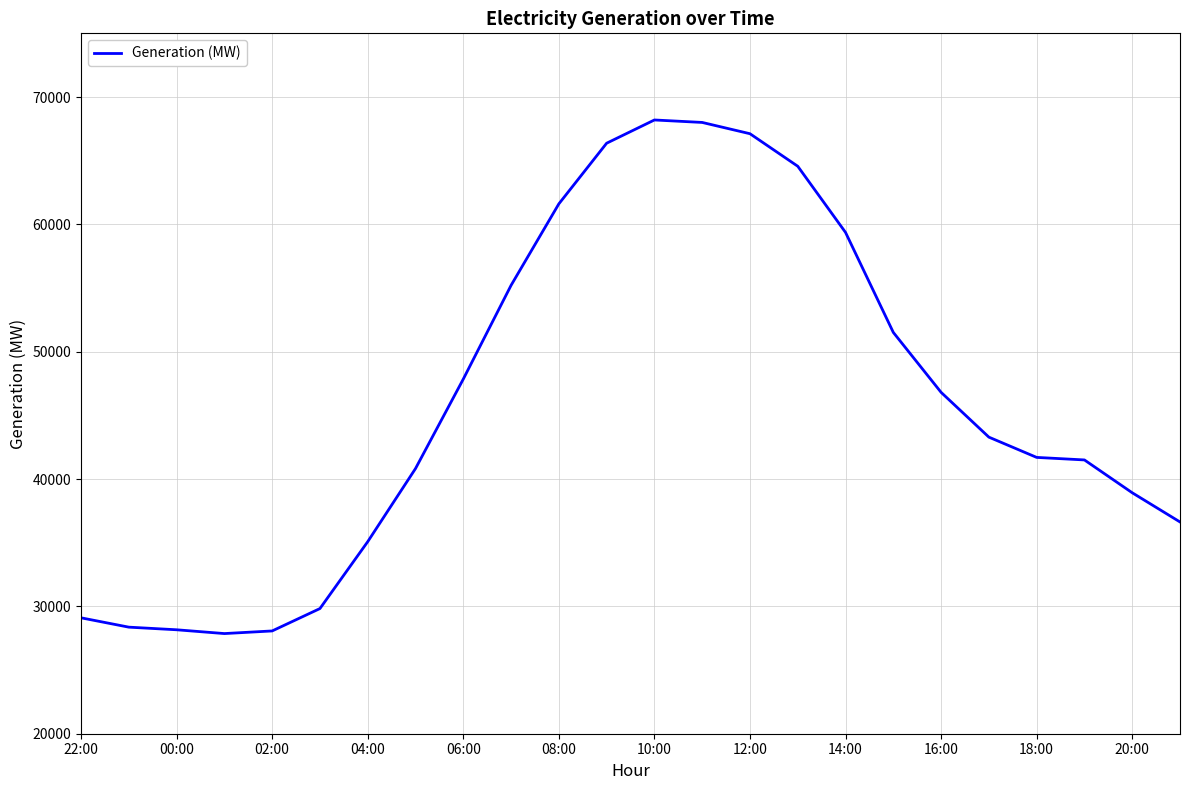

What is the smallest value displayed?

27864.8